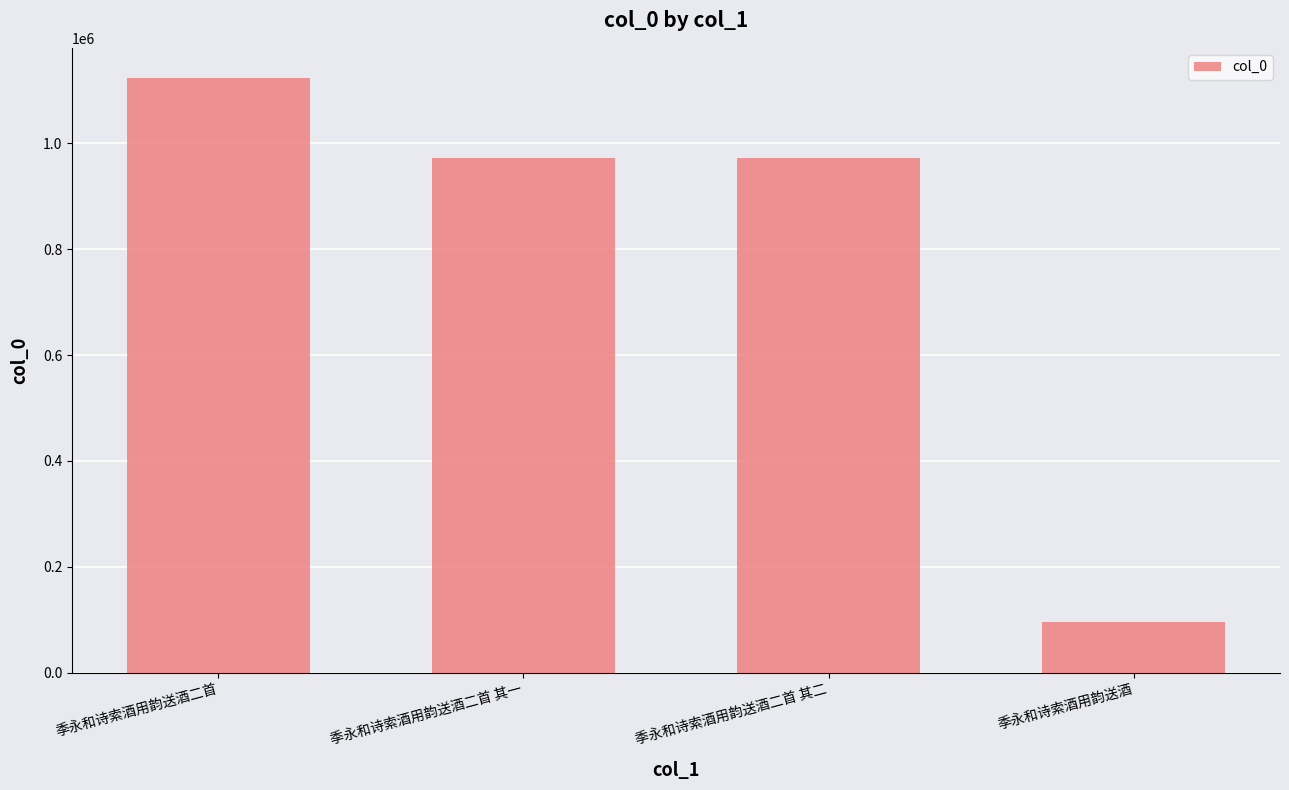

Which label corresponds to the smallest value in the chart?

季永和诗索酒用韵送酒